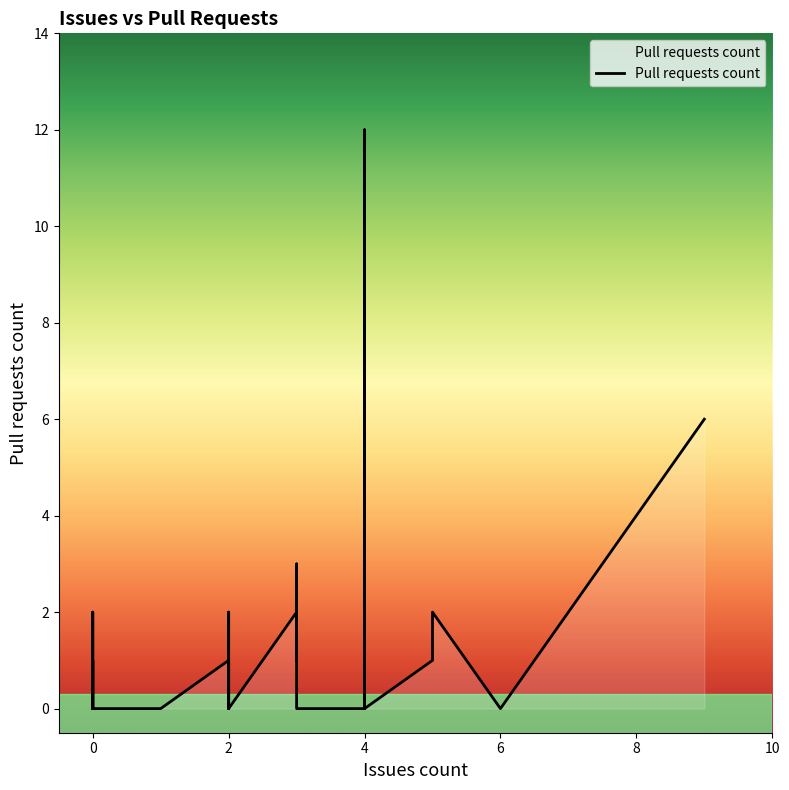

At which category does the data reach its first local peak?

2